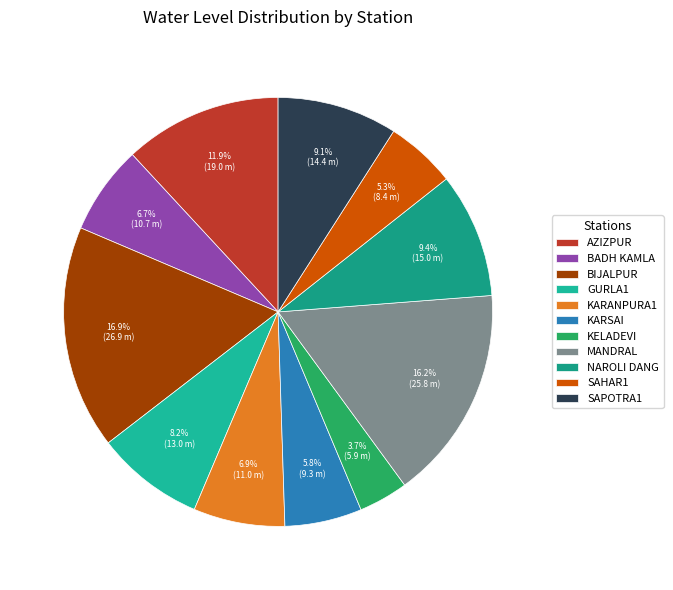

What percentage do KARANPURA1 and KARSAI together represent?

12.7%